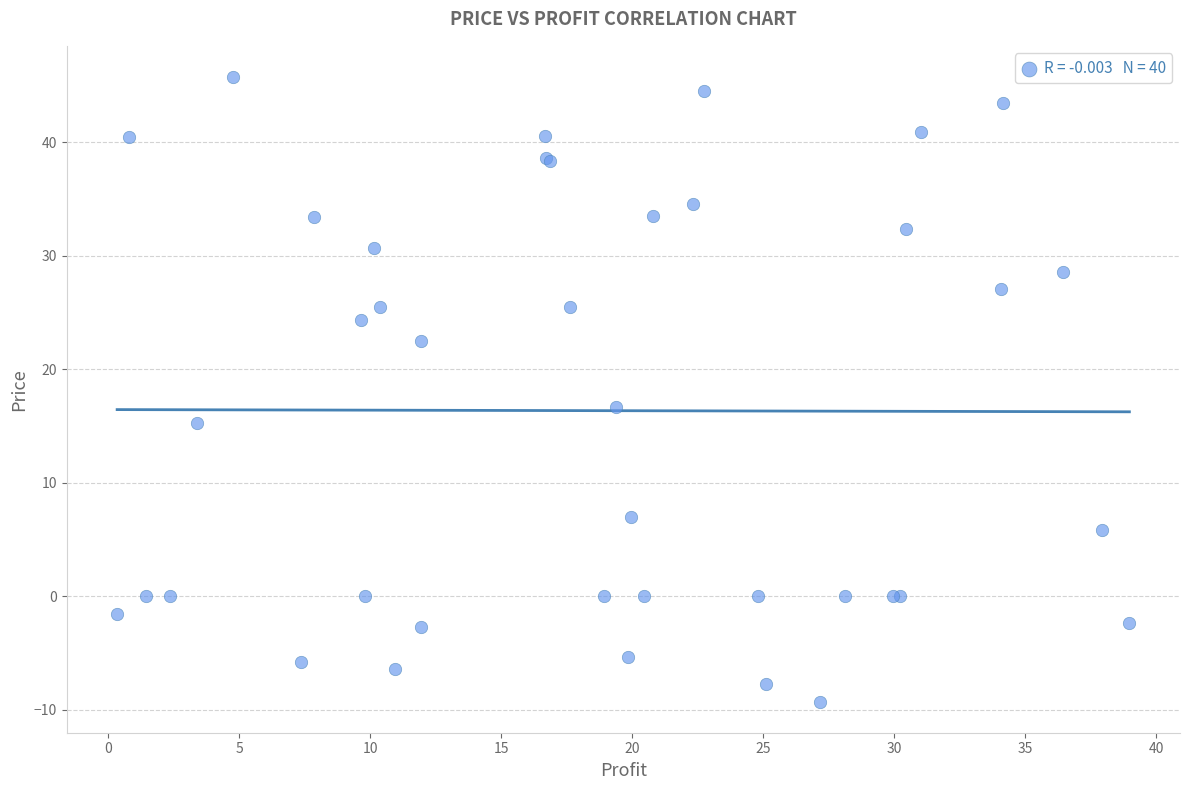

What Y value in the scatter plot is closest to 18?

16.7